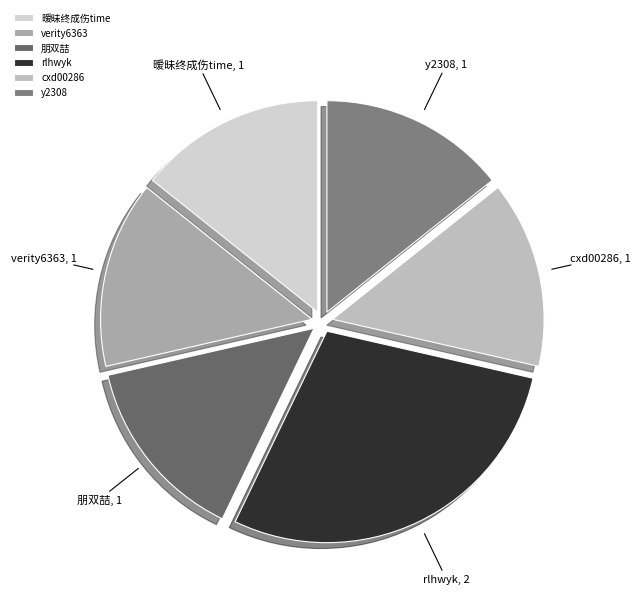

Is it true that cxd00286 is 14% of the pie?

True